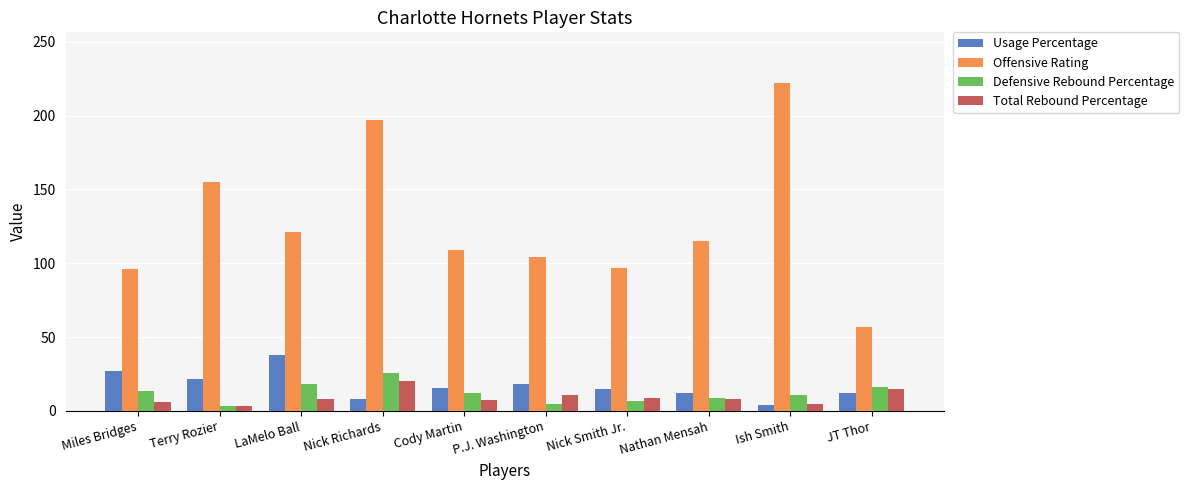

What is the approximate value of Usage Percentage at Cody Martin?

15.3